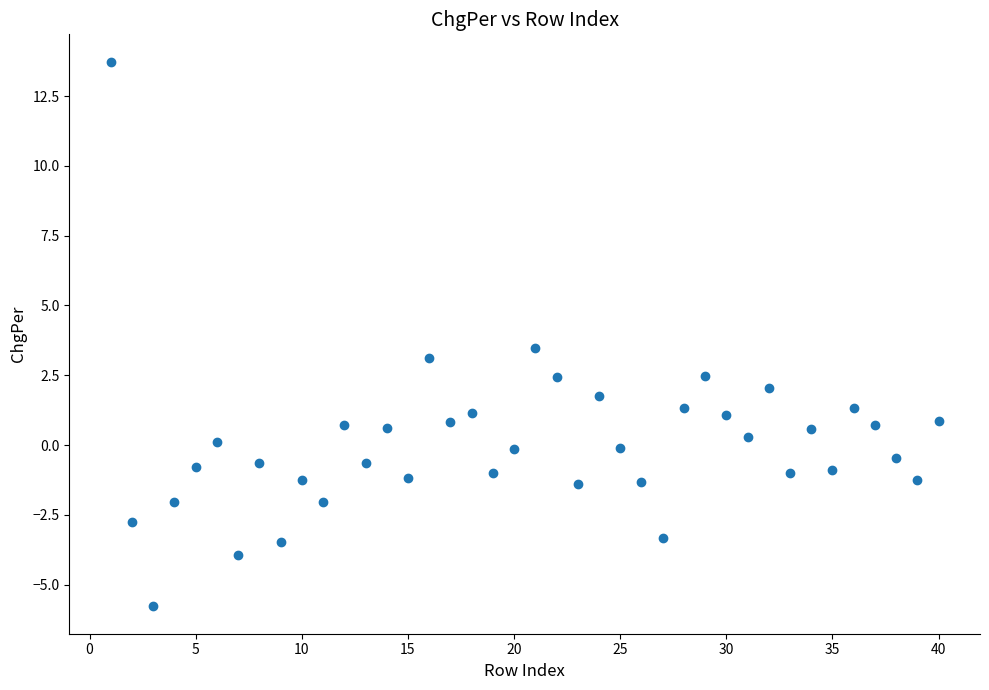

What is the range of X values (max minus min)?

39.0